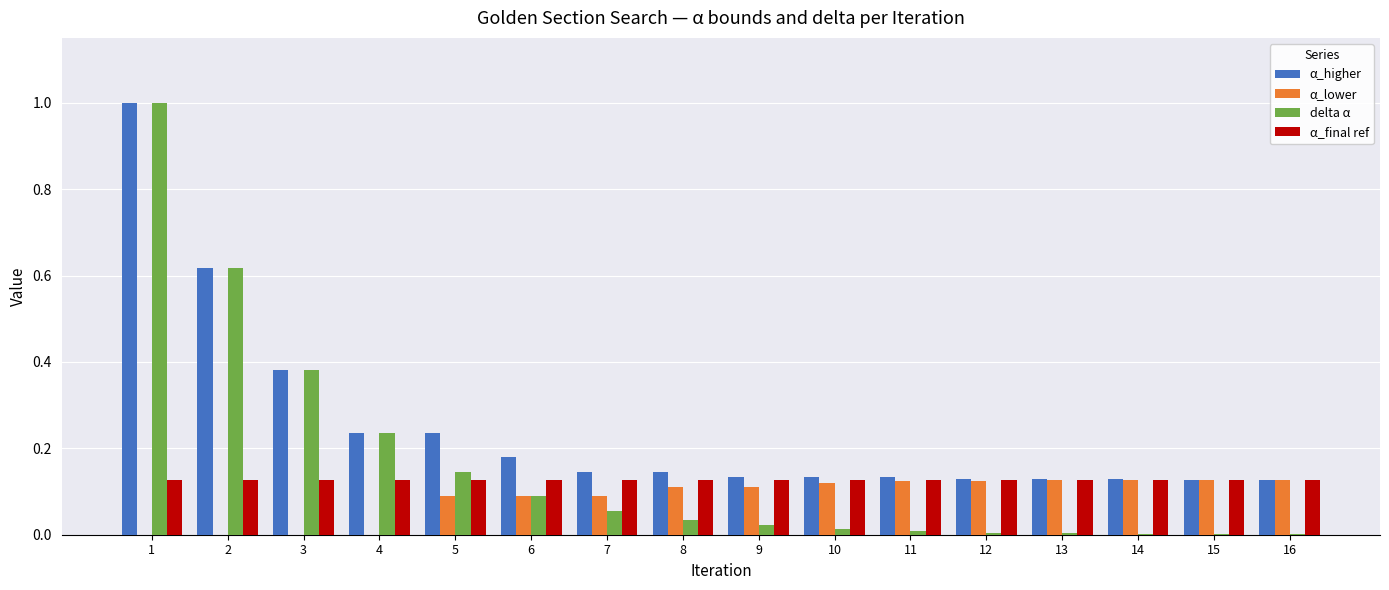

What is the greatest value displayed?

1.0